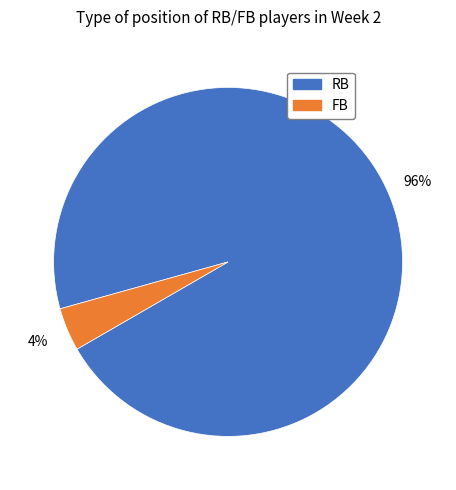

Does RB represent more than half of the total?

Yes